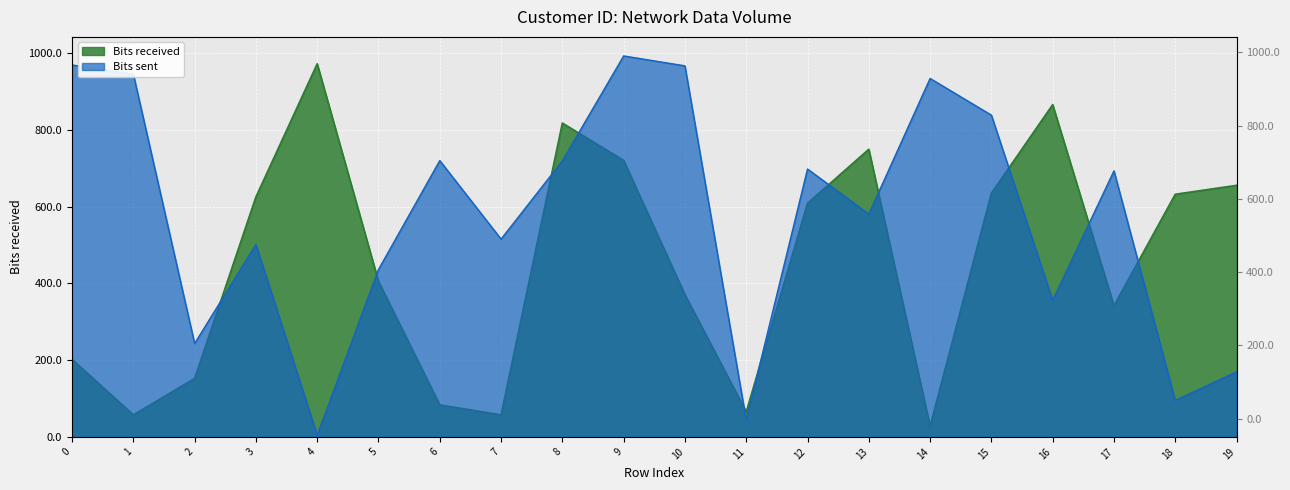

What is the difference between the Bits received values at 5 and 18?

227.0